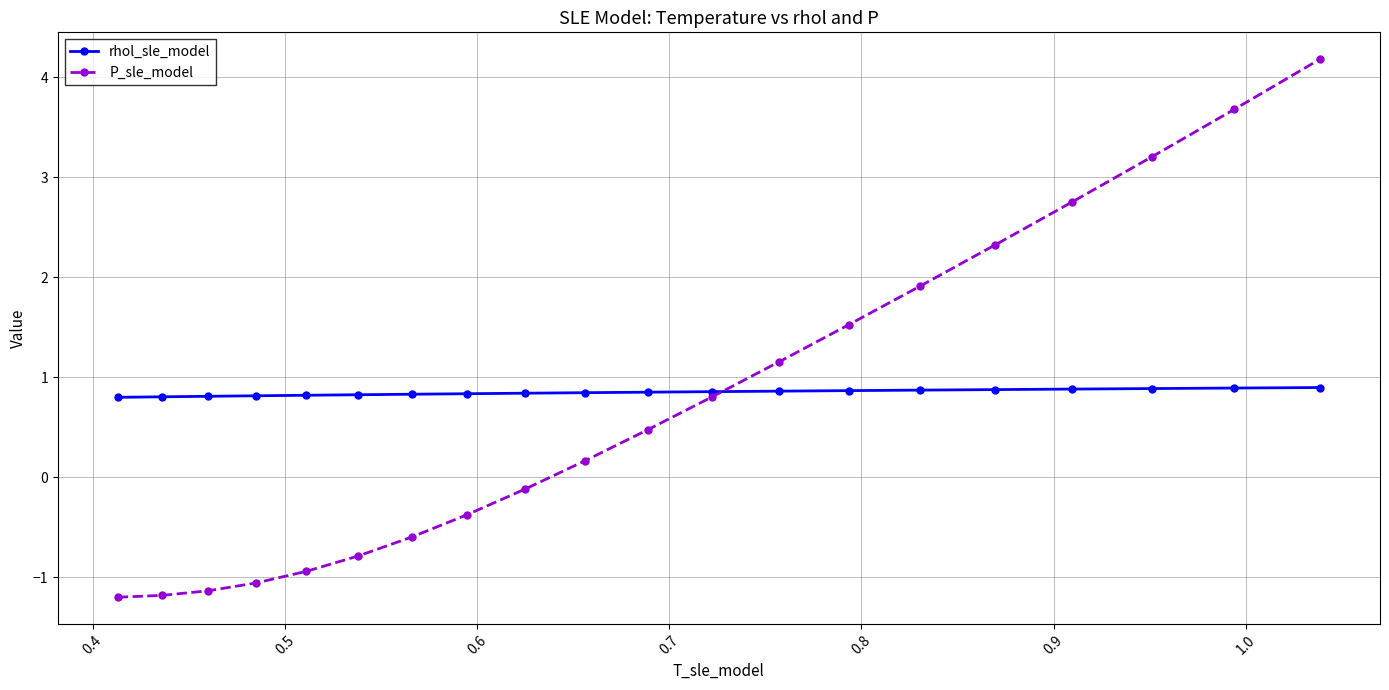

At how many categories does at least one series exceed 3?

3